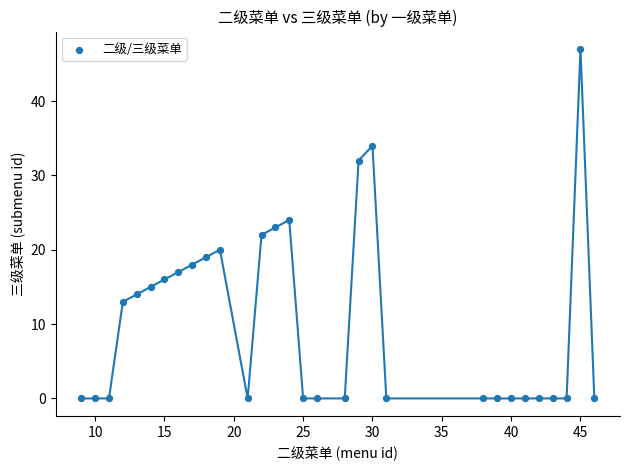

What is the range of X values (max minus min)?

37